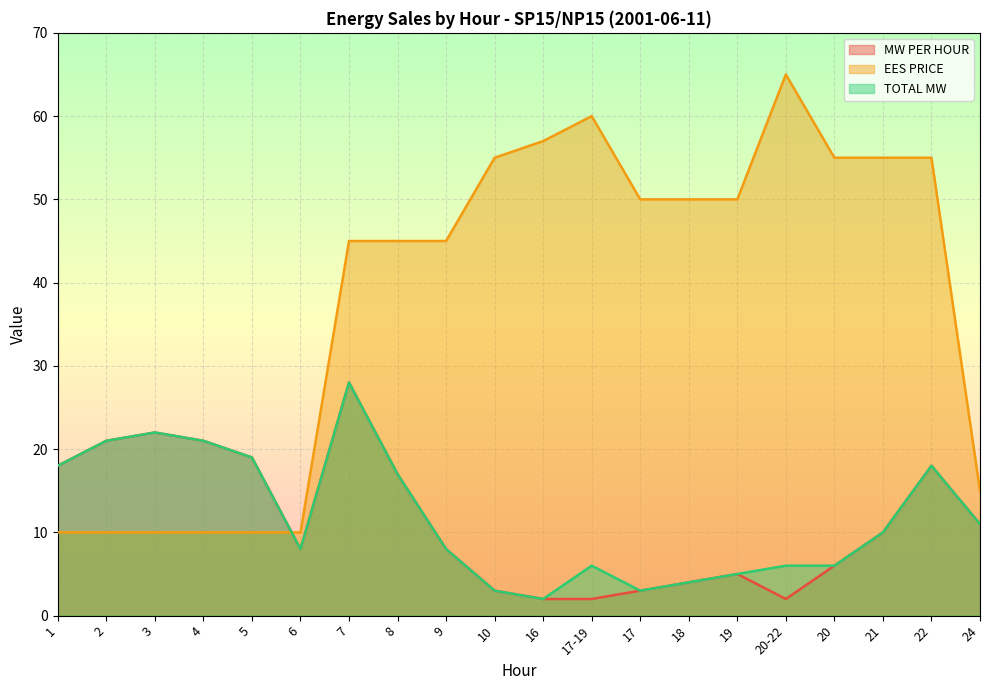

Is it true that MW PER HOUR equals 5 at 21?

False